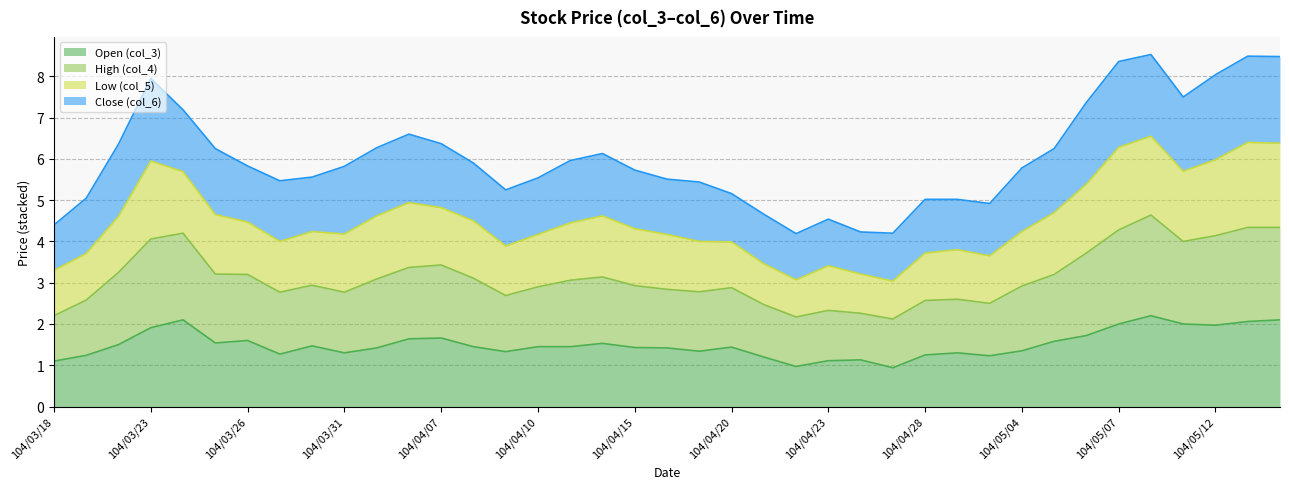

What is the total value across all series at 104/04/28?

5.0